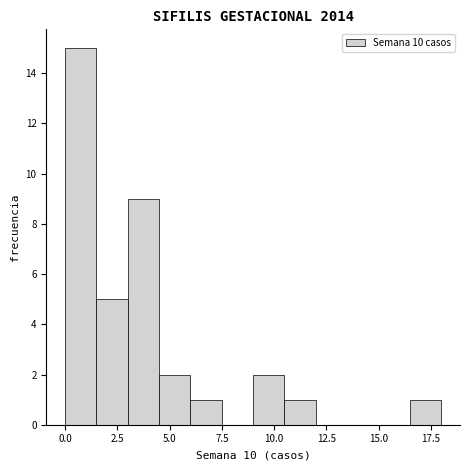

Read against the x-axis, roughly where is the centre of the tallest bar?

1.0